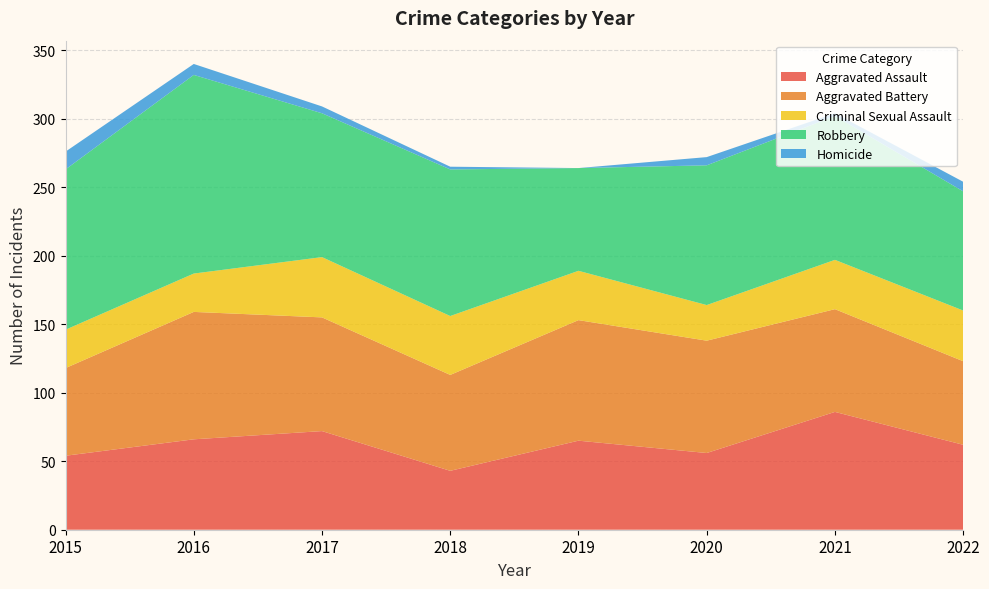

Reading left to right, extract all data points from this chart.

Aggravated Assault: 54	66	72	43	65	56	86	62
Aggravated Battery: 64	93	83	70	88	82	75	61
Criminal Sexual Assault: 28	28	44	43	36	26	36	37
Robbery: 117	145	105	107	75	102	105	87
Homicide: 13	8	5	2	0	6	2	7